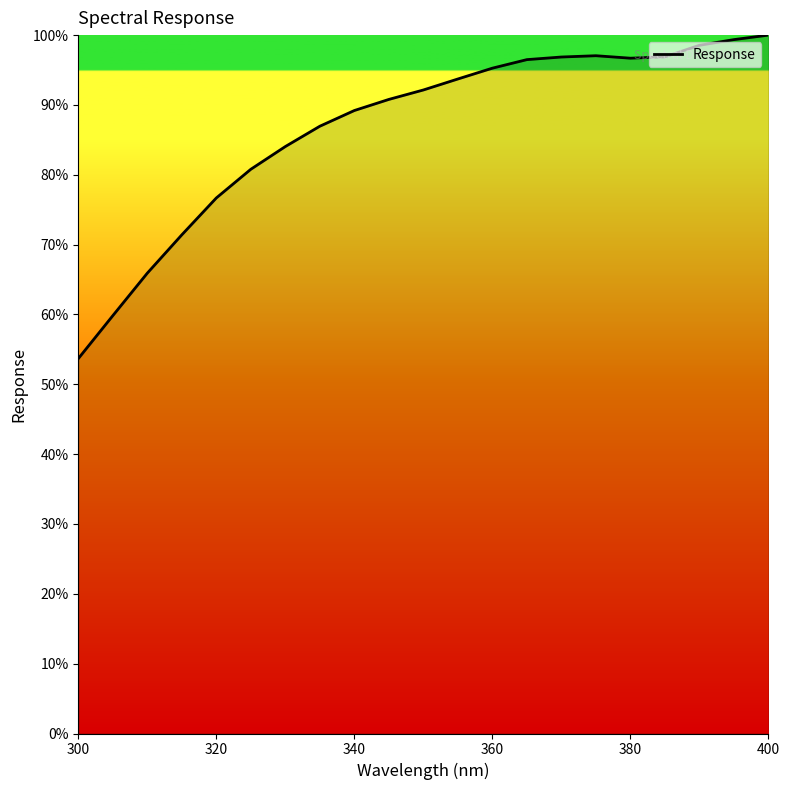

Is this an area chart (filled region under the line)?

No